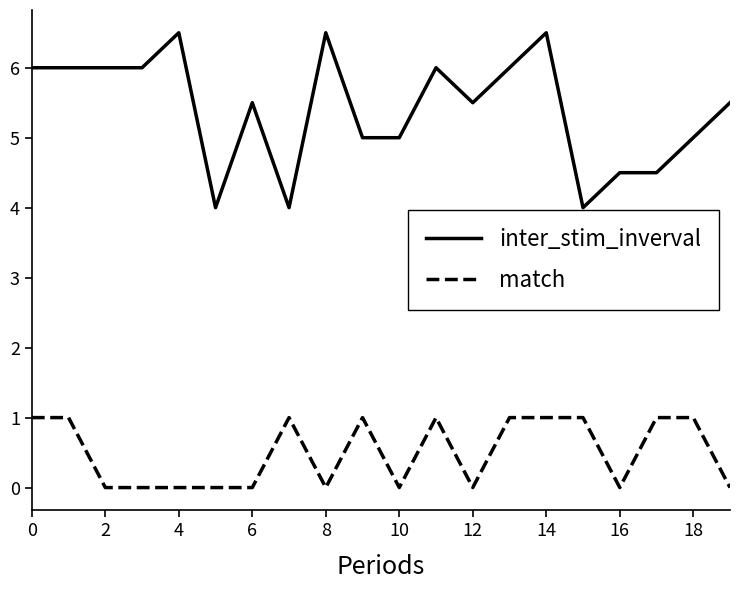

Which series has the largest total across all categories?

inter_stim_inverval